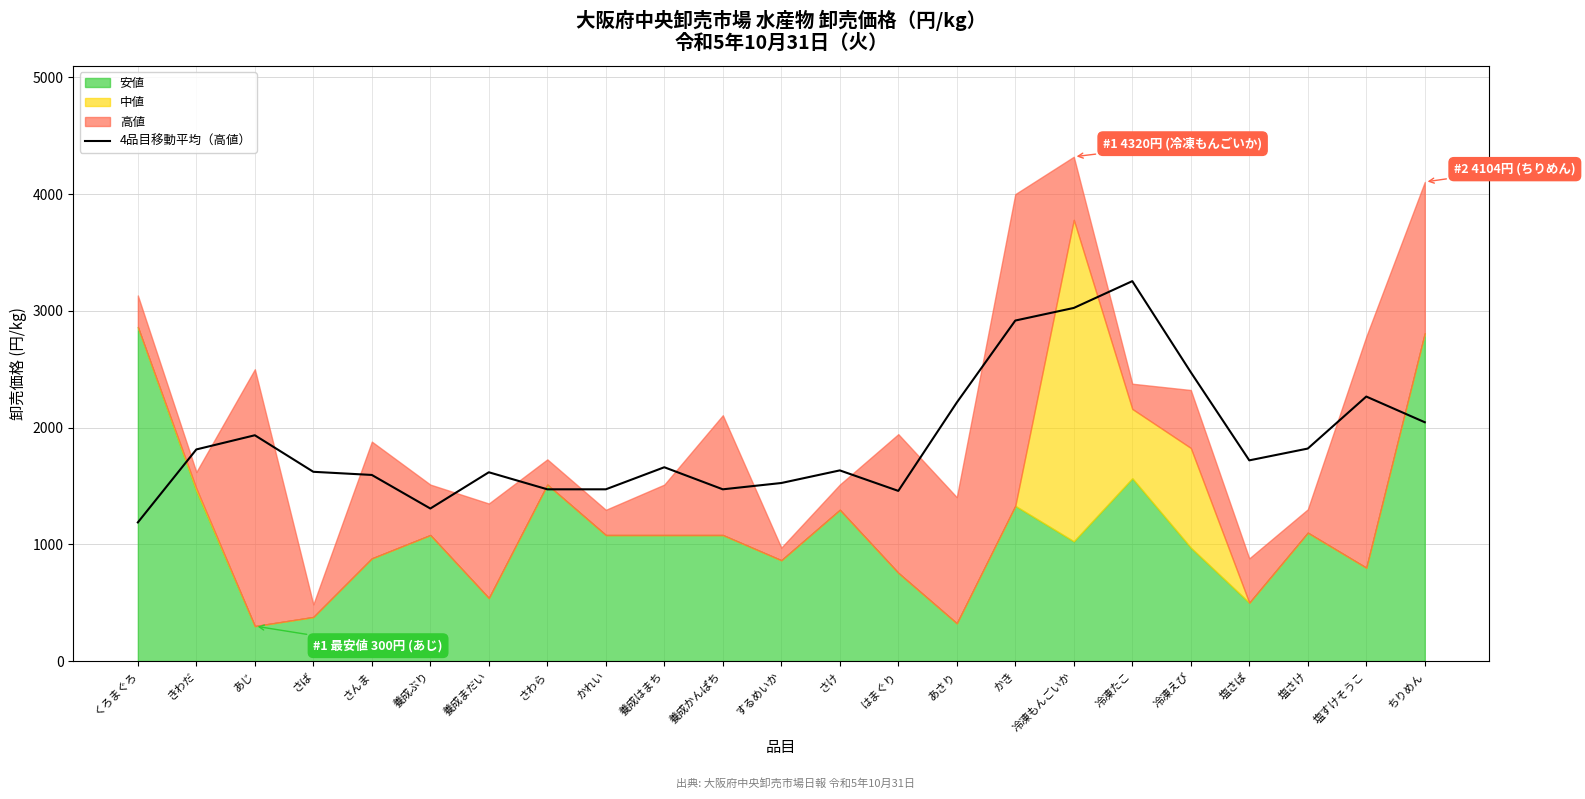

At which label does 4品目移動平均（高値） reach its peak?

冷凍たこ